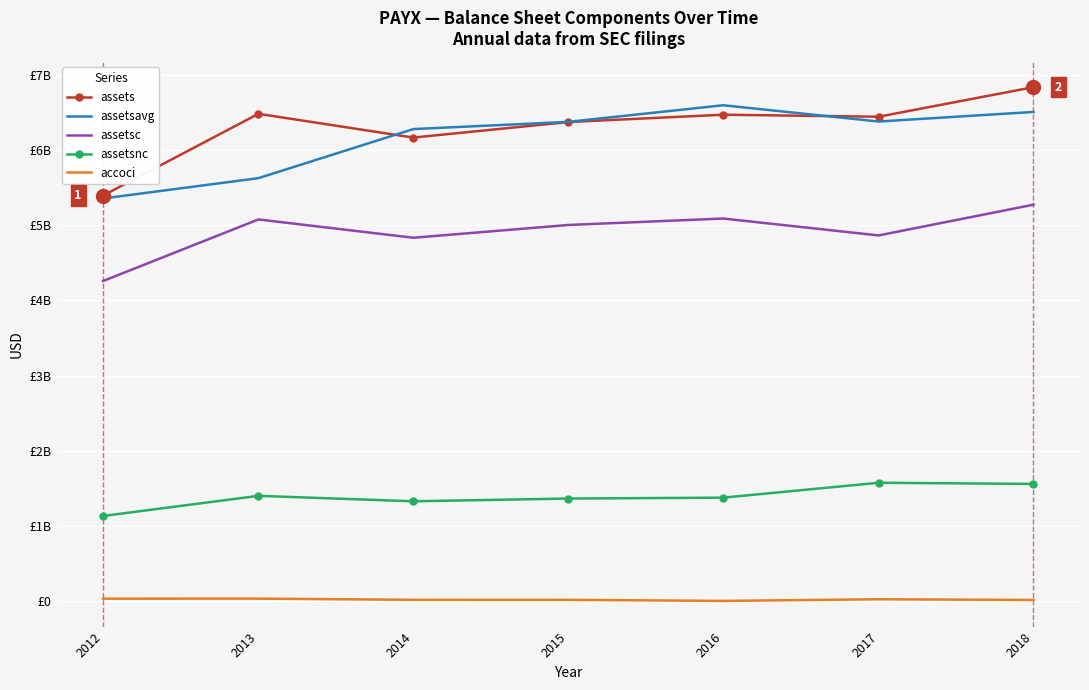

True or false: assetsc and accoci intersect in this chart.

False